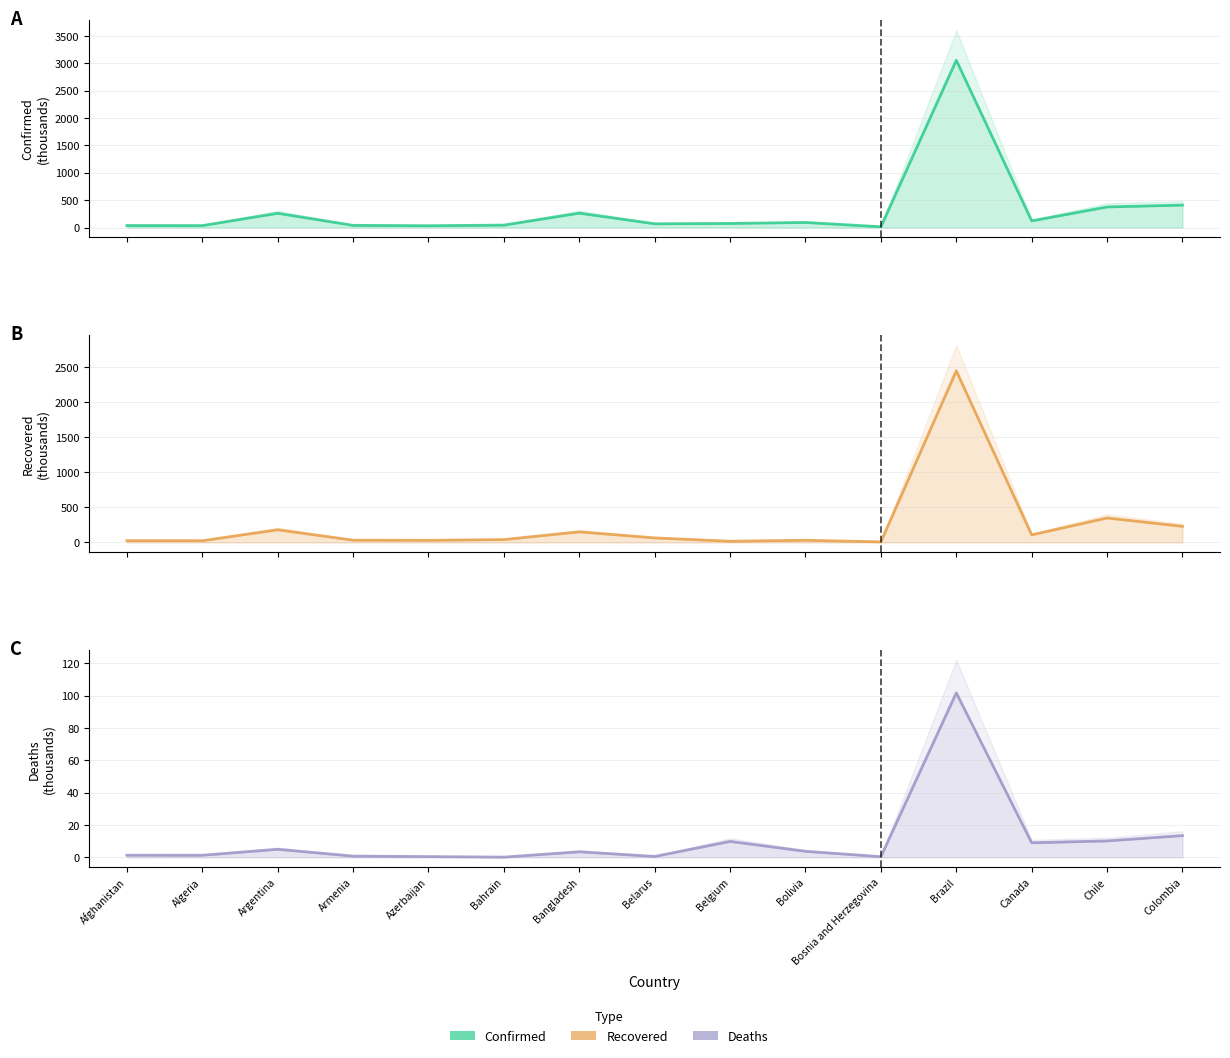

Which has a higher value, Bangladesh or Chile?

Chile